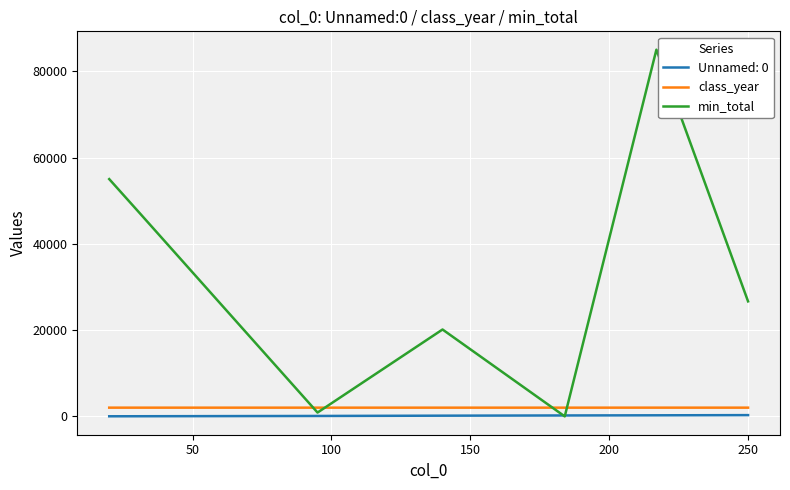

What is the lowest value of the class_year series?

2022